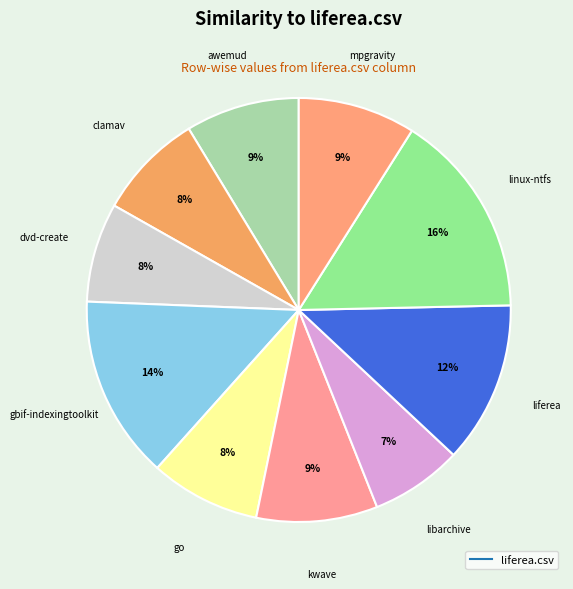

How many slices are in this pie chart?

10